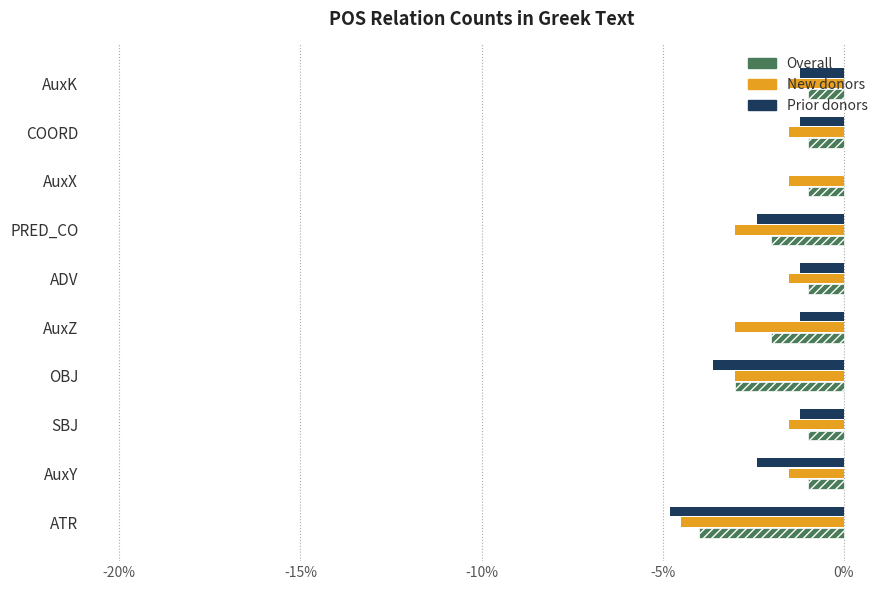

What is the highest value of the Overall series?

-1.0